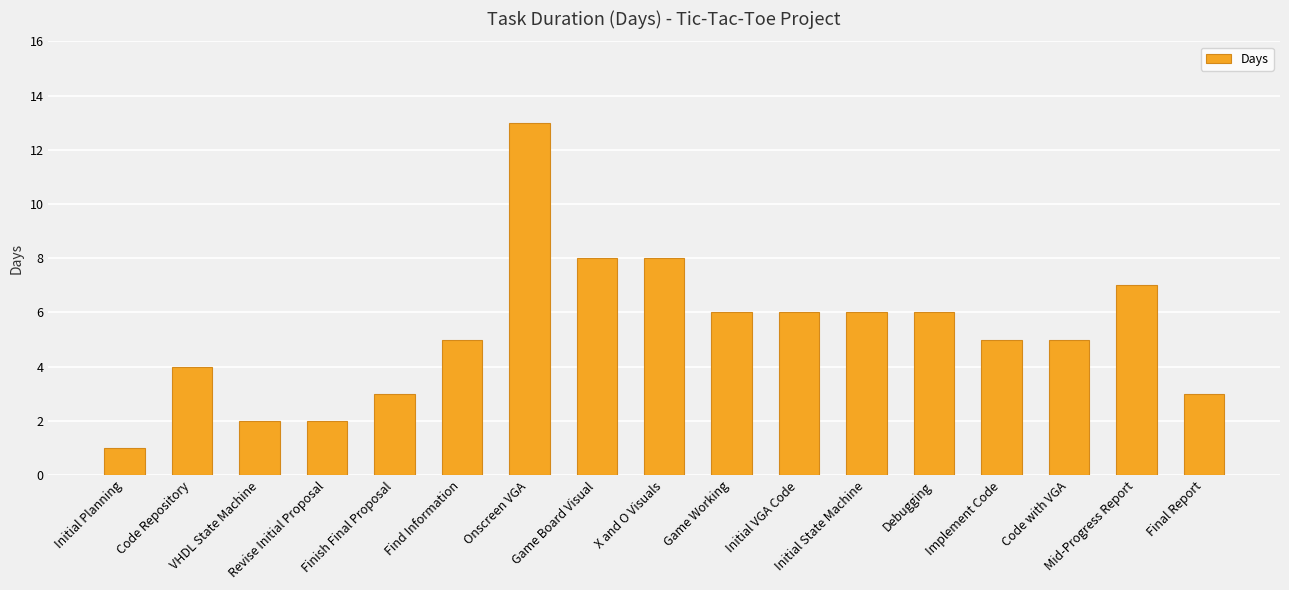

Reading left to right, what are all the values shown in this chart?

Initial Planning=1	Code Repository=4	VHDL State Machine=2	Revise Initial Proposal=2	Finish Final Proposal=3	Find Information=5	Onscreen VGA=13	Game Board Visual=8	X and O Visuals=8	Game Working=6	Initial VGA Code=6	Initial State Machine=6	Debugging=6	Implement Code=5	Code with VGA=5	Mid-Progress Report=7	Final Report=3